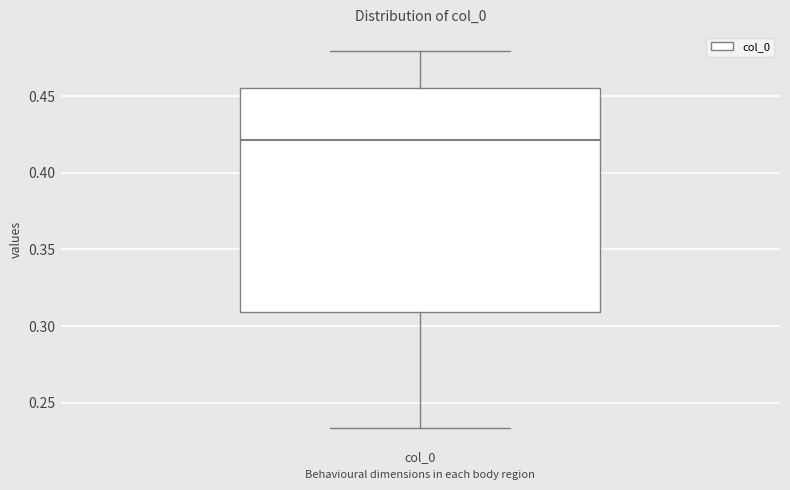

Where does the lower whisker of the box for col_0 end on the y-axis? The values are not printed on the chart, so give them approximately, as read against the axis.

0.235